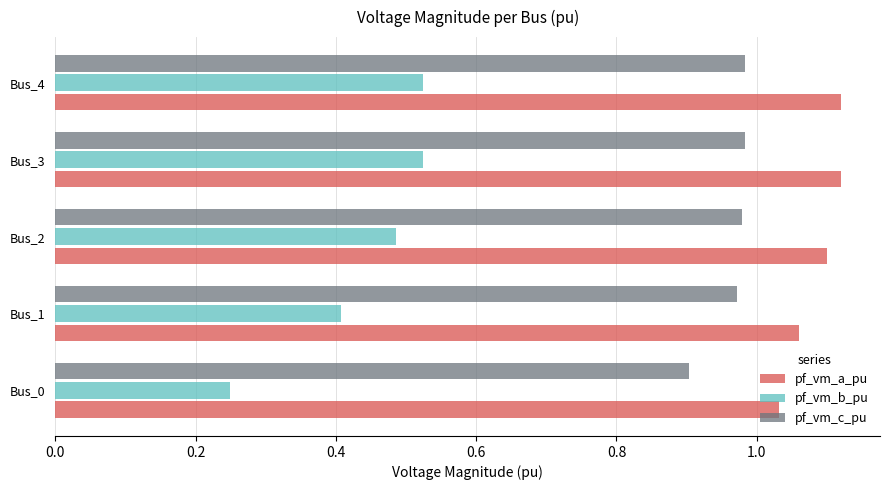

Which category has the lowest value across all series?

Bus_0